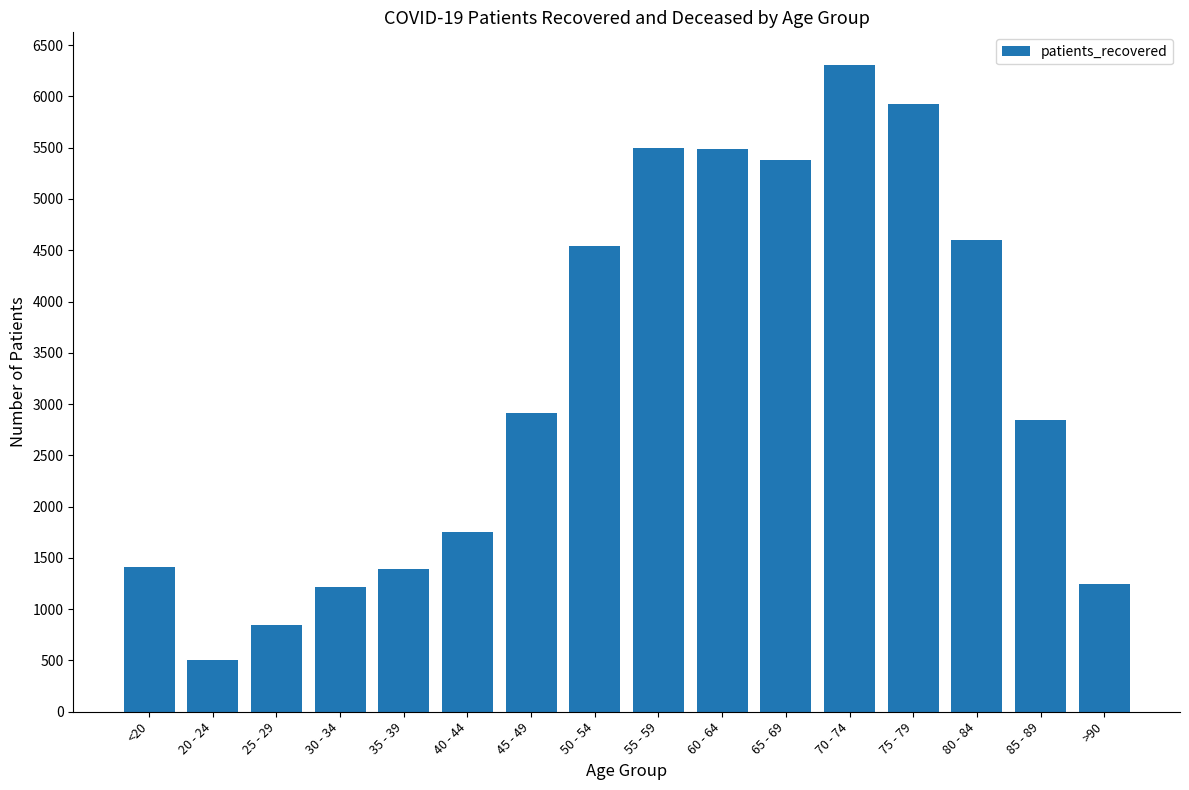

What is the label of the 15th bar from the right?

20 - 24